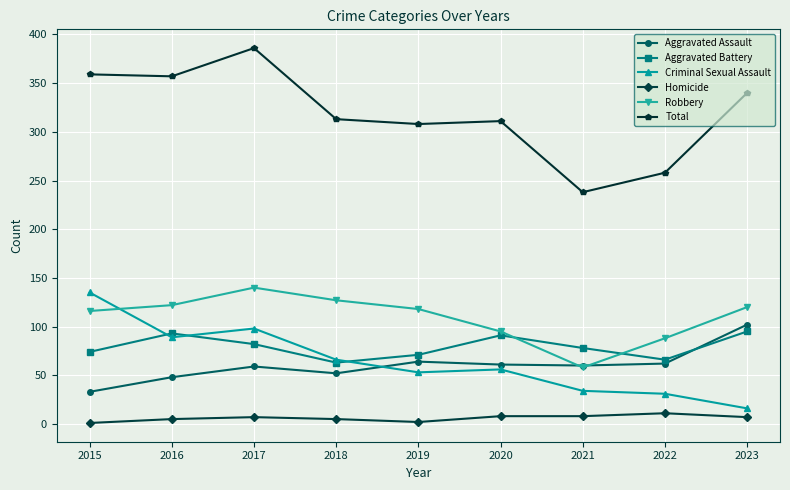

At which category does Criminal Sexual Assault reach its first local valley?

2016